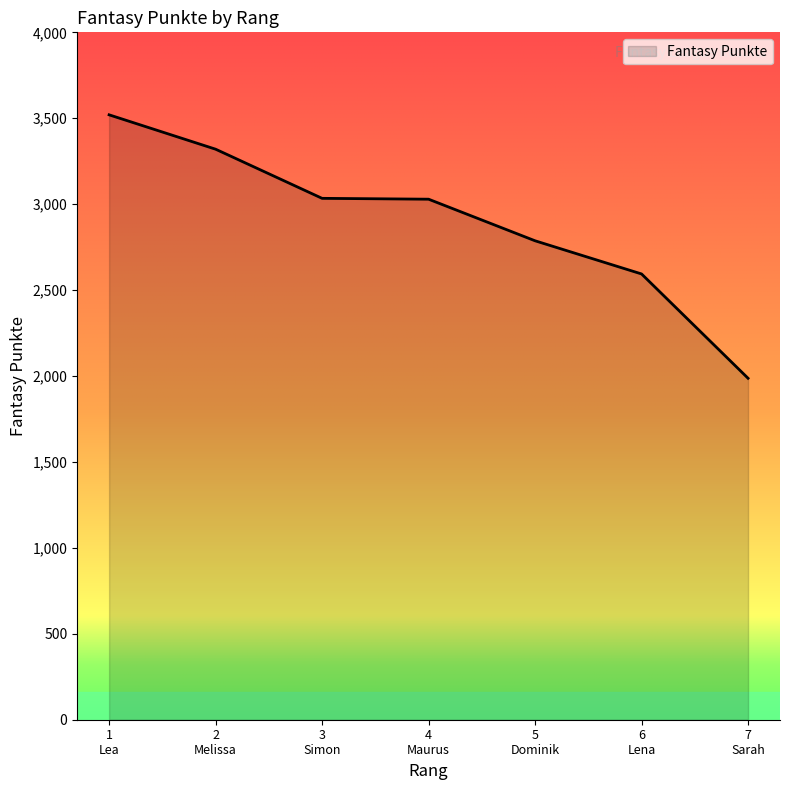

What is the average value?

2896